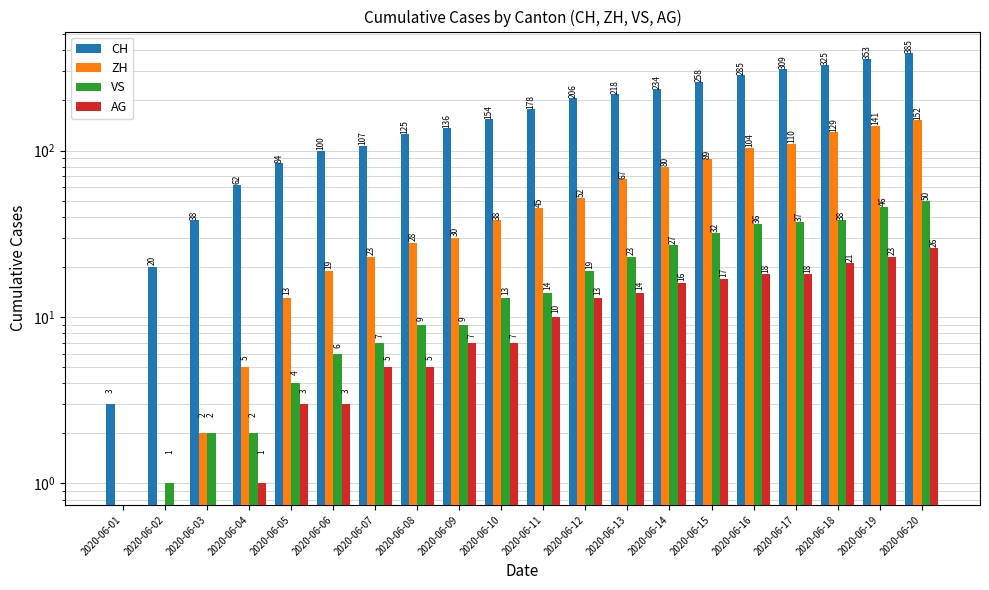

Is it true that AG equals 18 at 2020-06-16?

True